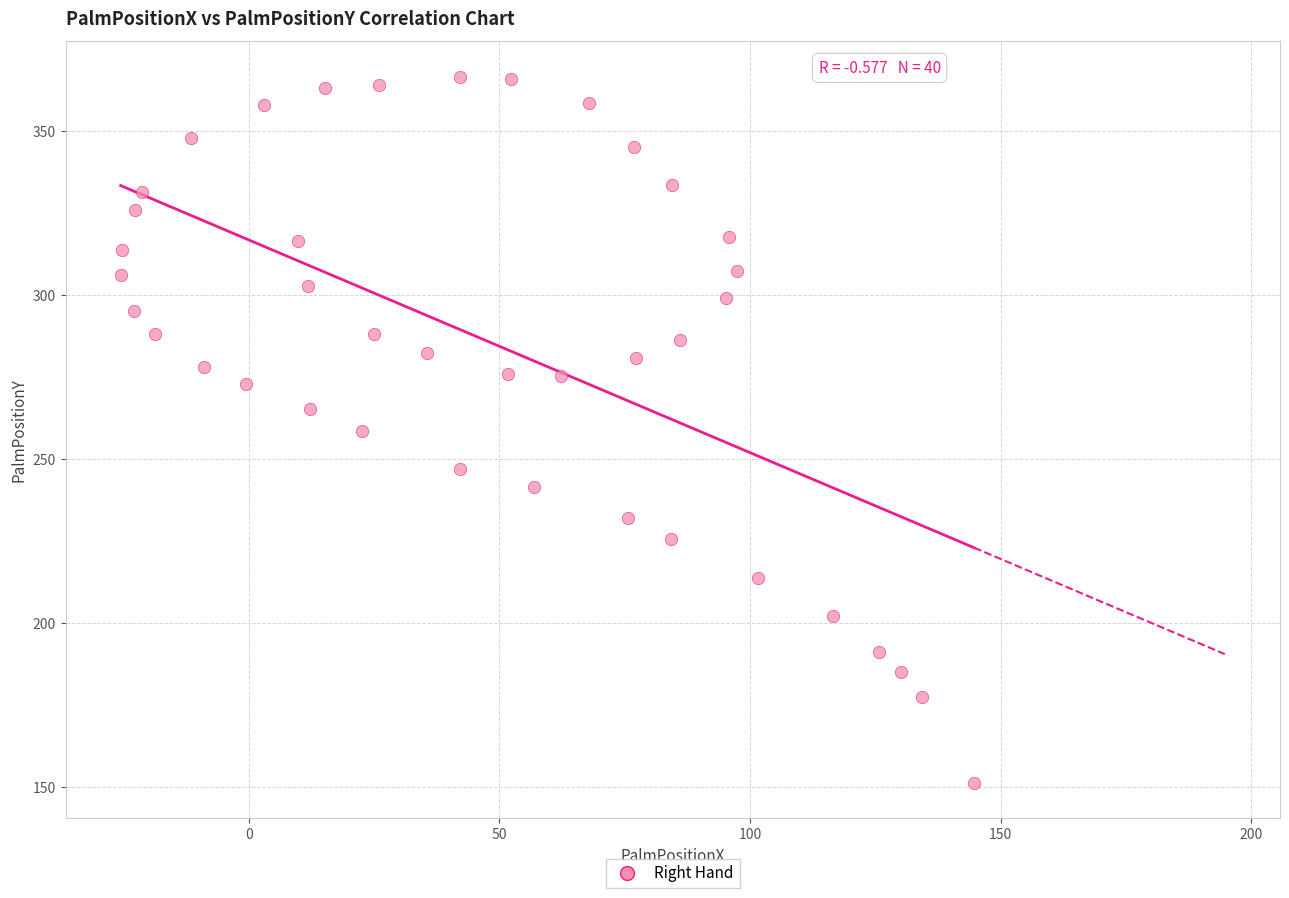

What is the range of Y values (max minus min)?

215.4